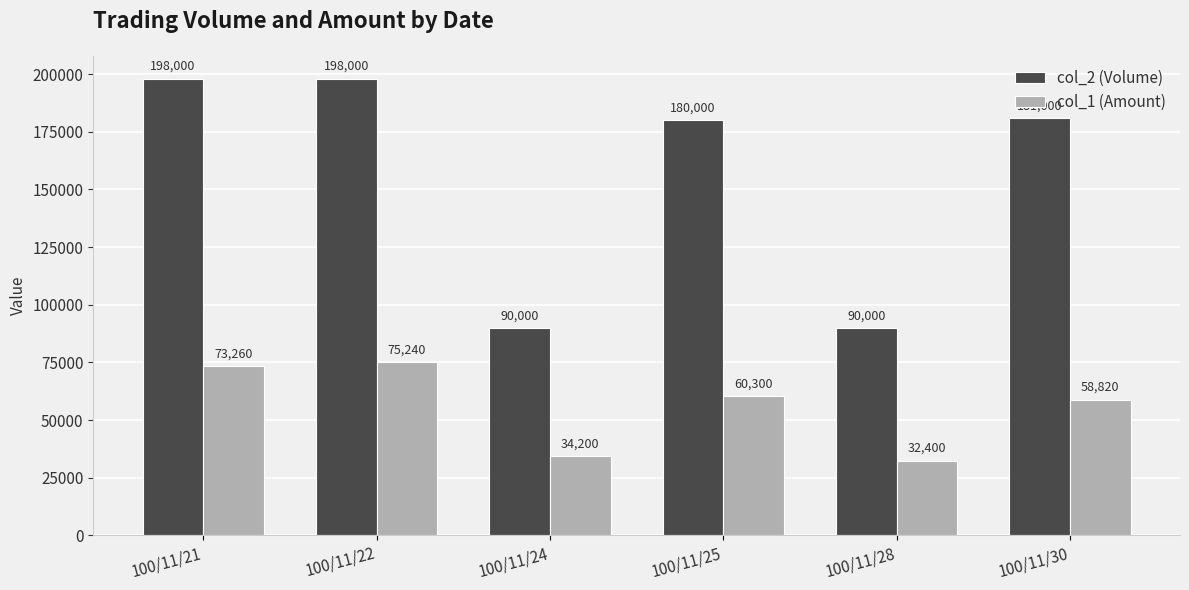

How many categories are shown in the chart?

6